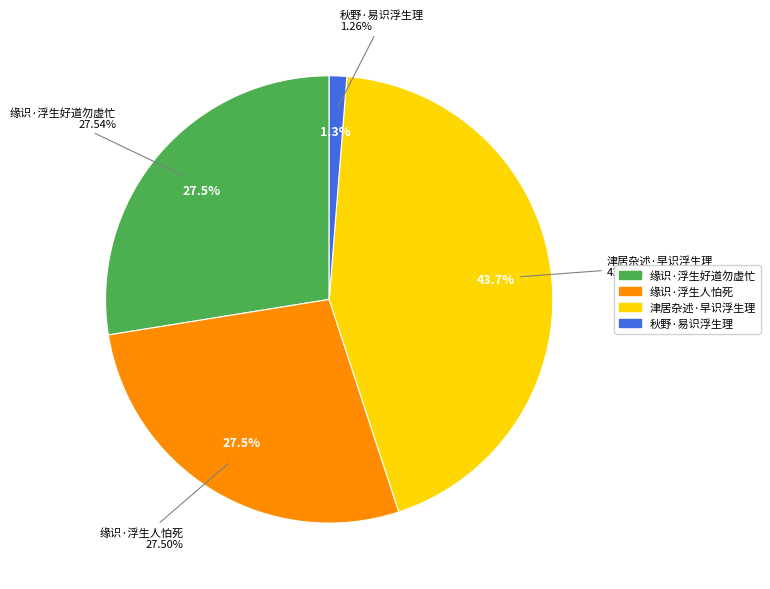

To the nearest percent, what is the difference between the largest and smallest slice percentages?

42%